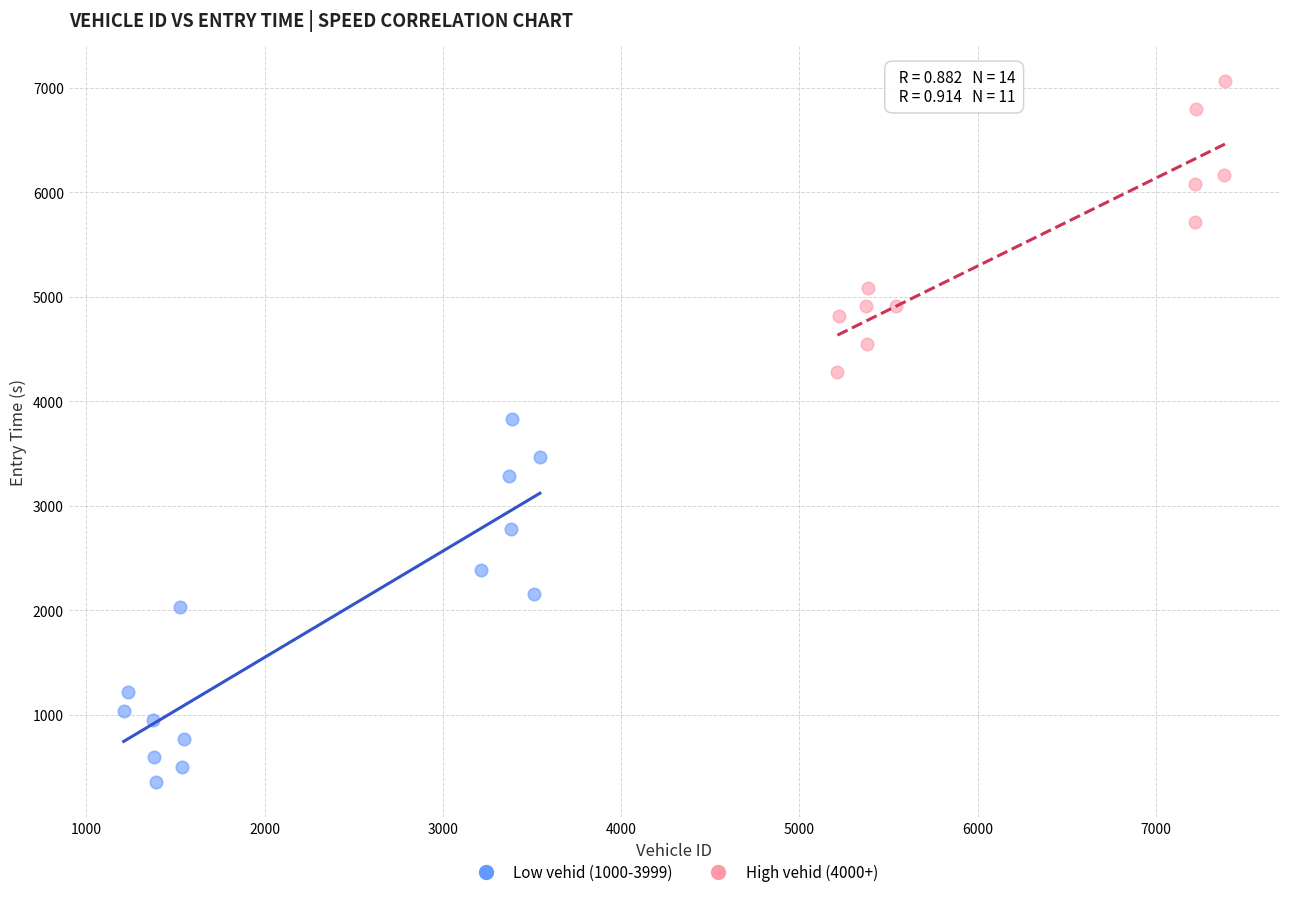

Which series reaches the minimum Y coordinate?

Low vehid (1000-3999)